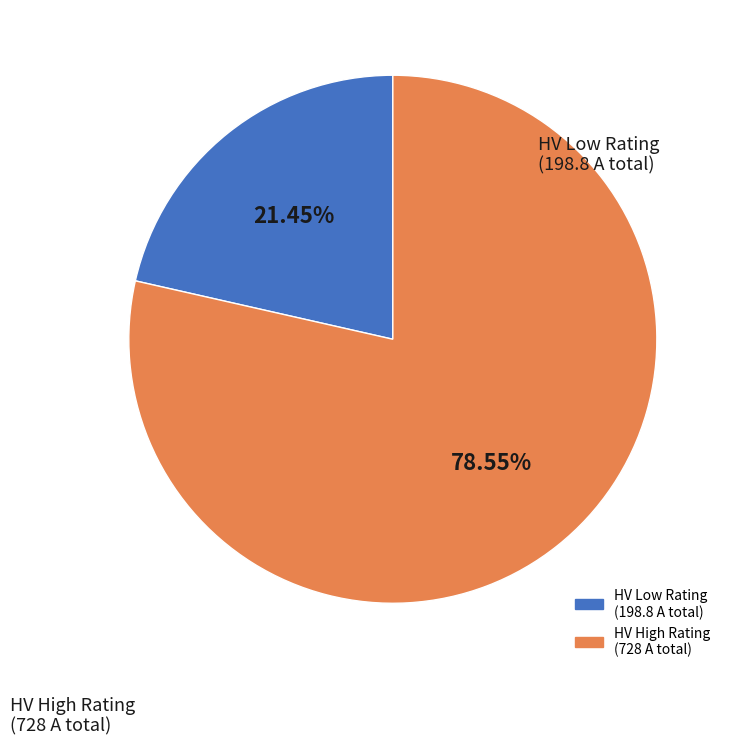

How many segments does this pie chart have?

2